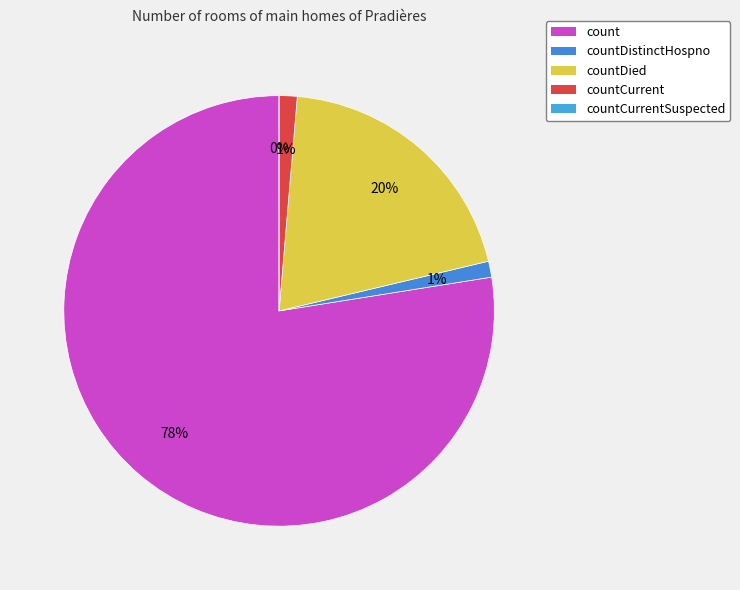

Which category has the smallest portion of the pie?

countCurrentSuspected